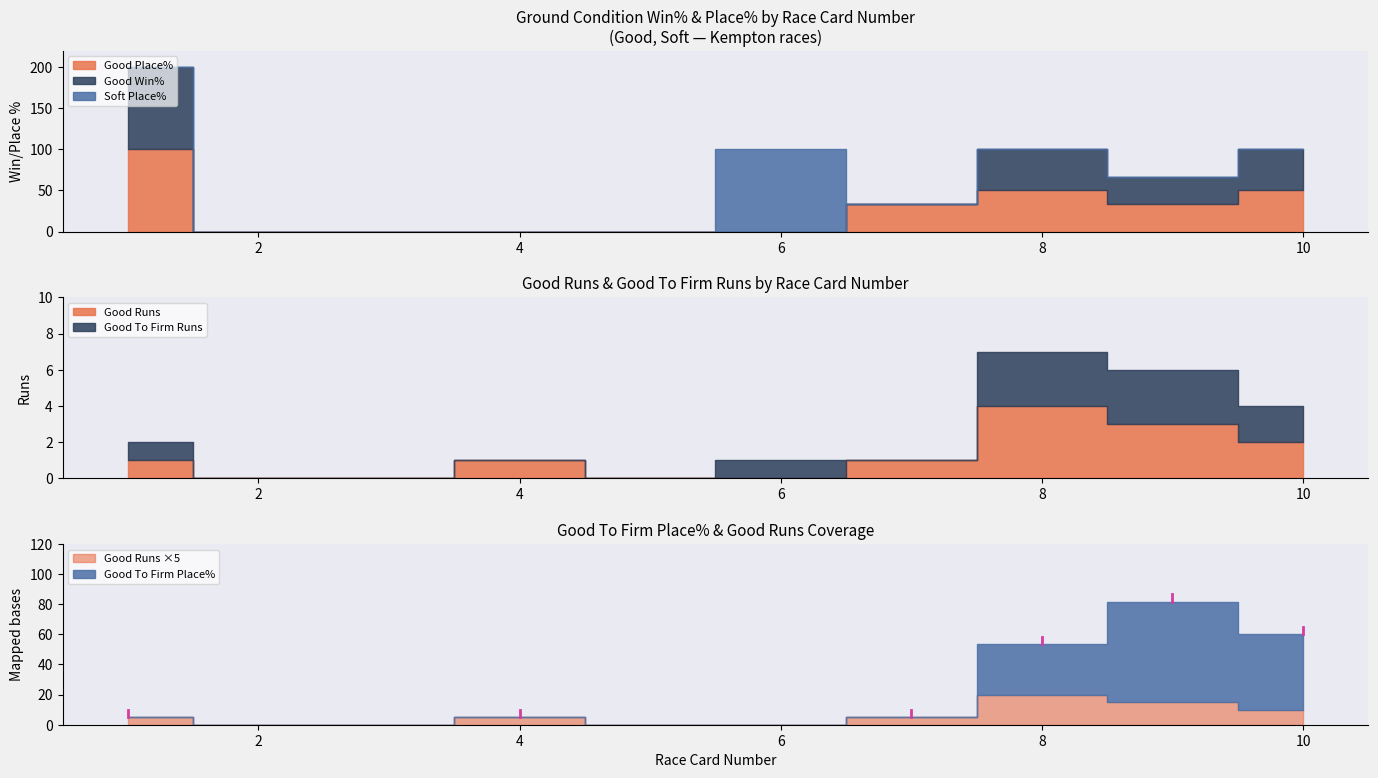

The value of Good Win% at 3 is 0.0. True or false?

True